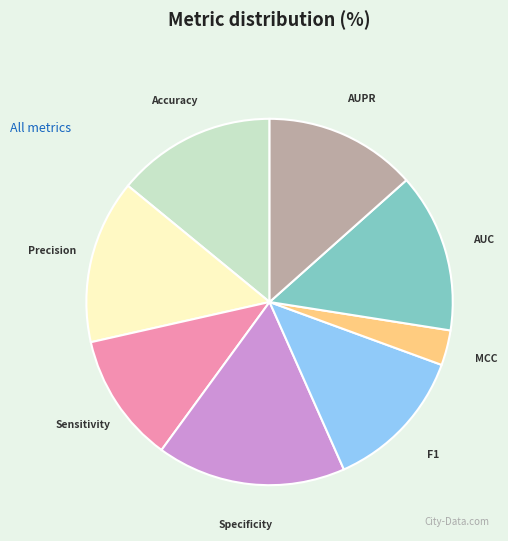

Which category has the biggest portion of the pie?

Specificity